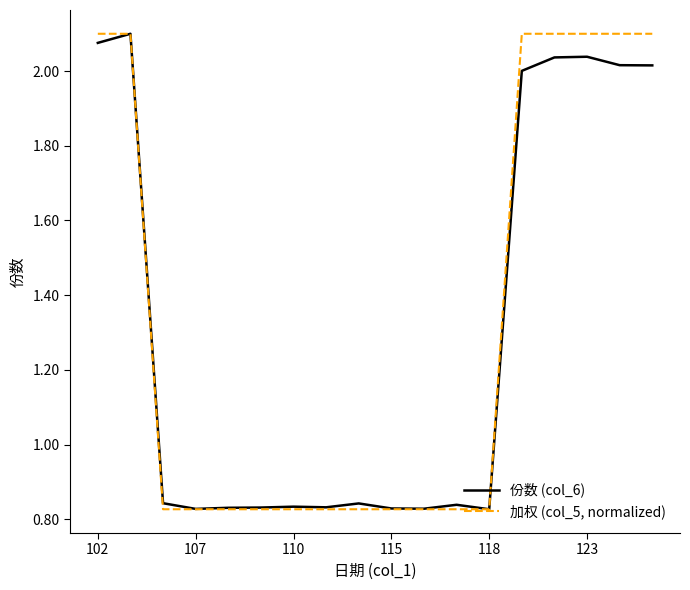

Rank the series by their average value, from lowest to highest.

份数 (col_6), 加权 (col_5, normalized)